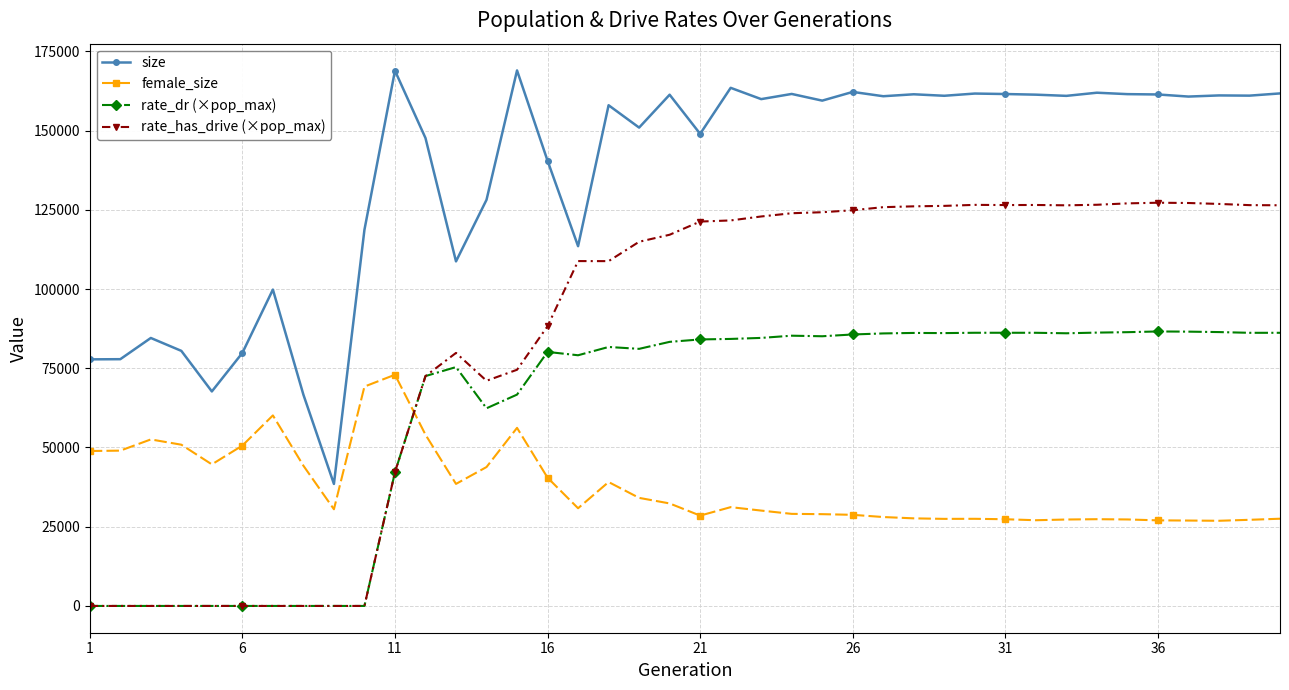

True or false: rate_has_drive (×pop_max) has more than 0 points higher than both neighbors.

True